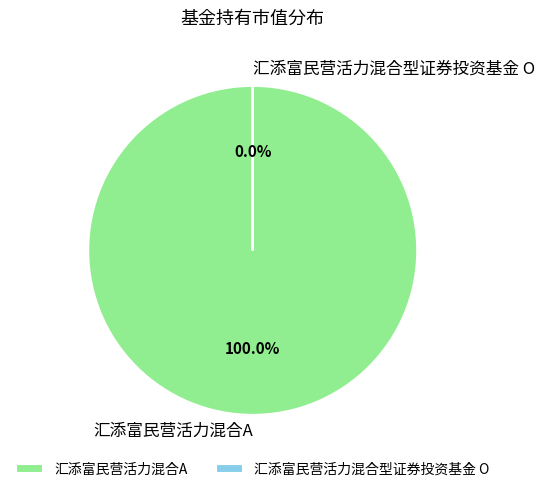

To the nearest percent, what is the difference between the largest and smallest slice percentages?

100%